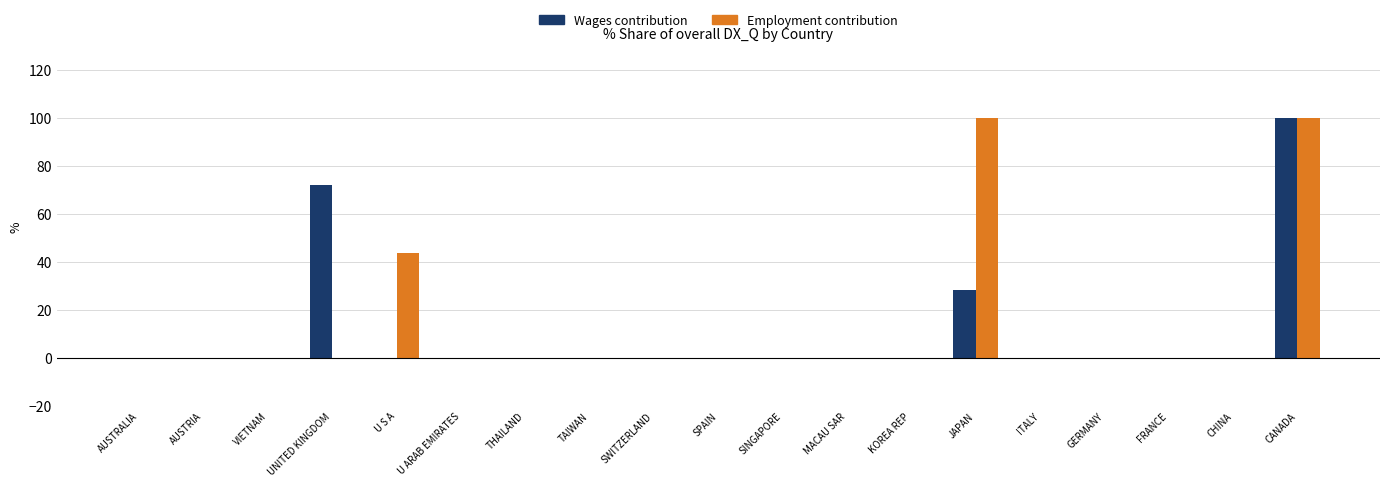

Between UNITED KINGDOM and SINGAPORE, which series saw the biggest shift?

Wages contribution